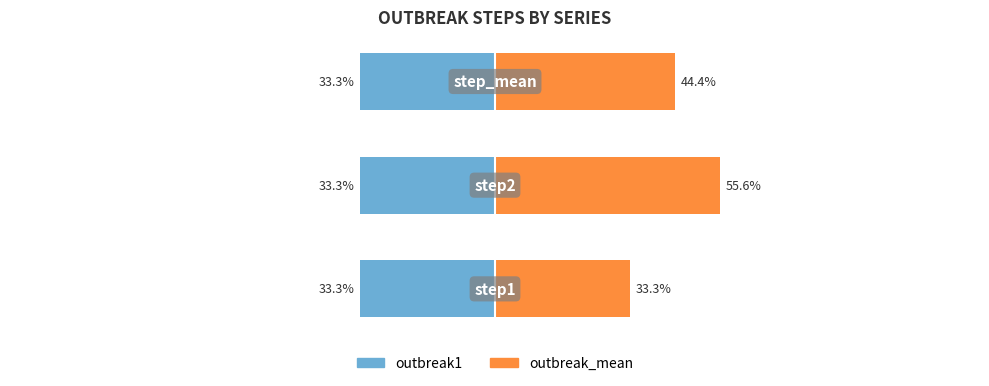

How many bars are there in total?

6